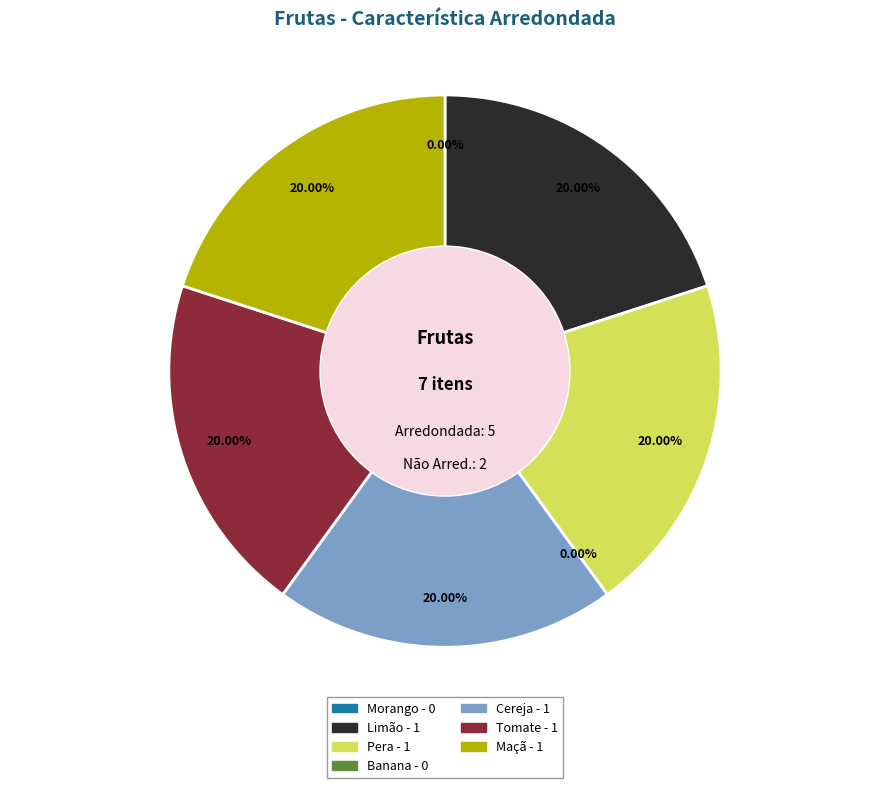

Does Banana account for over 50% of the chart?

No